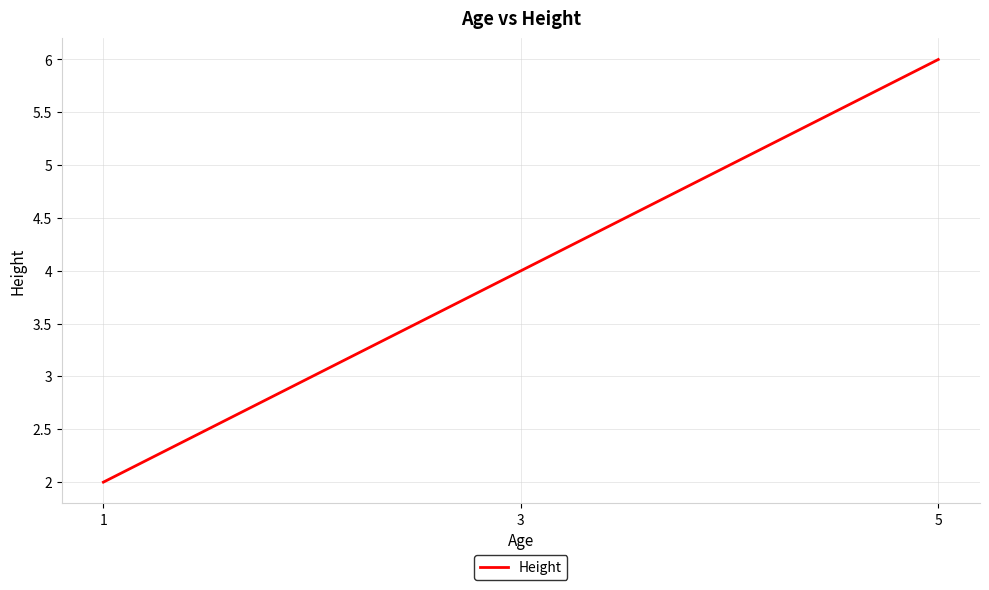

How many distinct data groups are displayed?

1